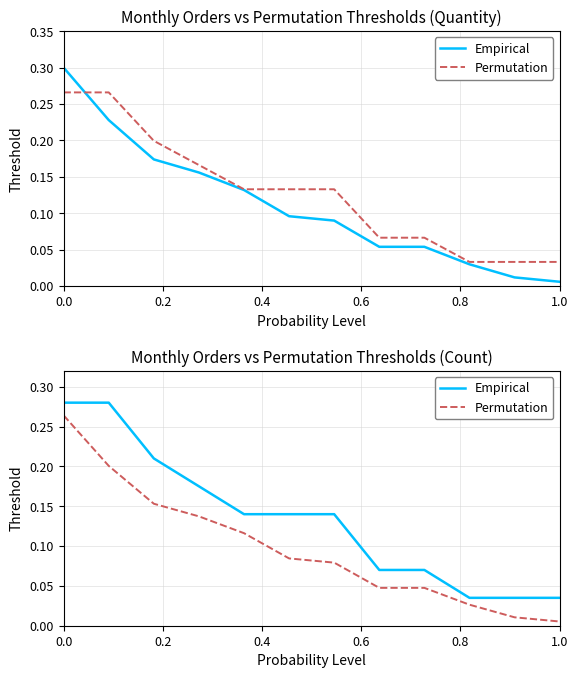

True or false: Permutation has more than 1 interior local peaks.

False